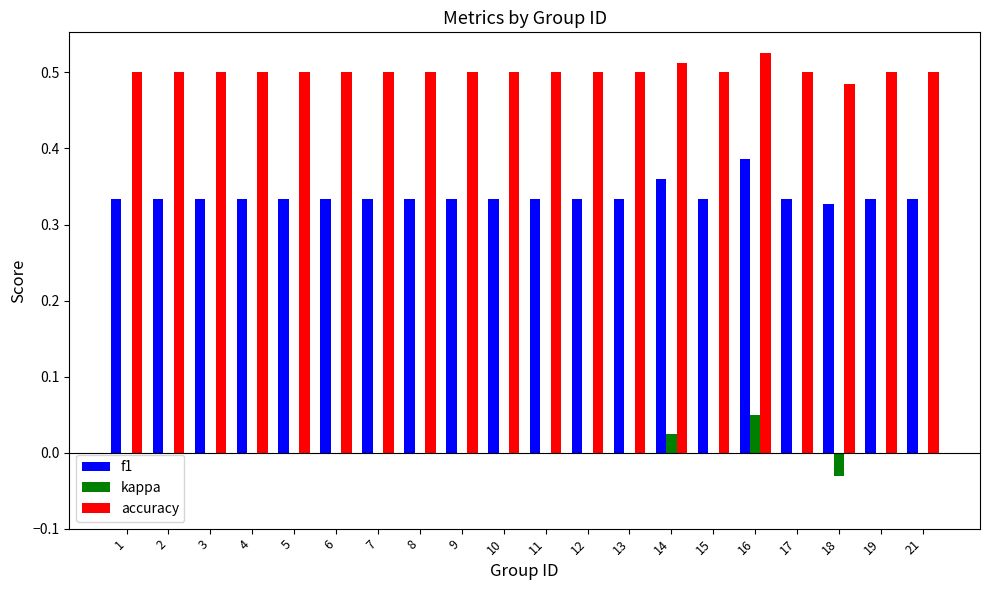

At which category is the sum across all series the highest?

16